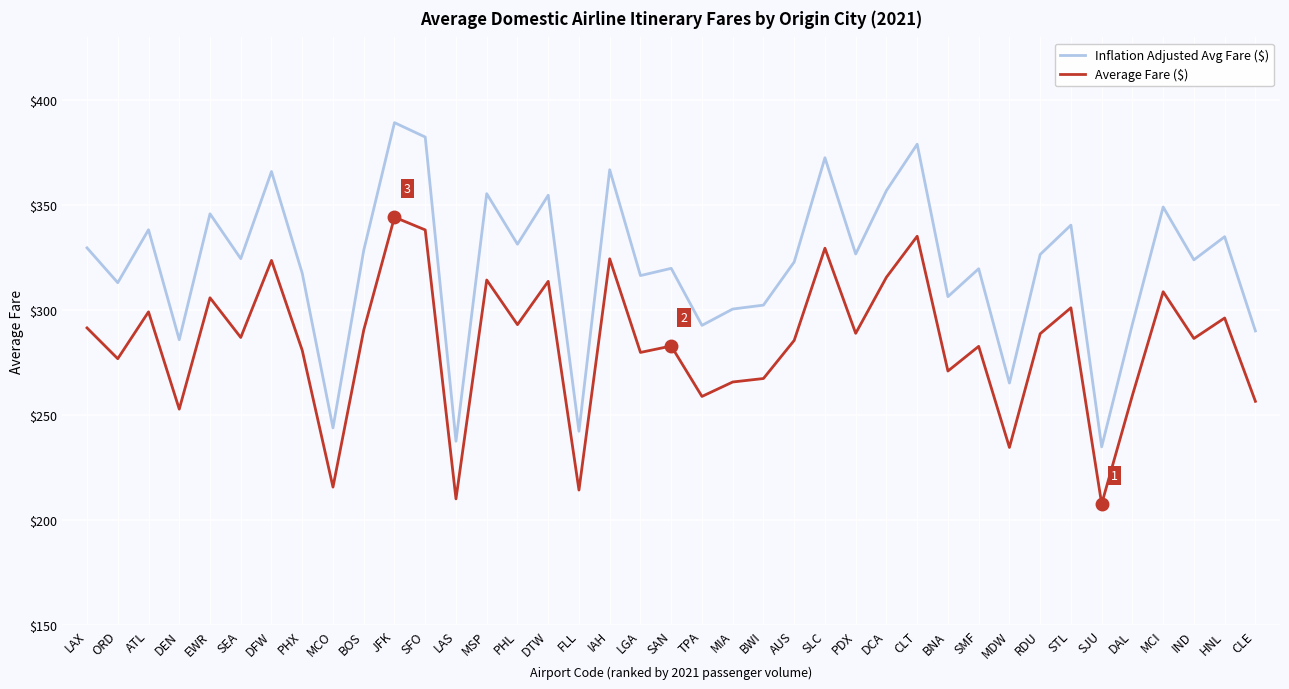

Which label corresponds to the largest value in the chart?

JFK